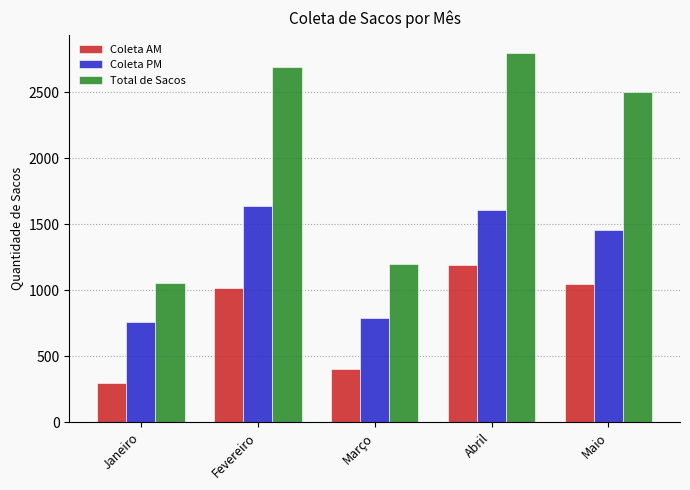

What is the total value across all series at Março?

2402